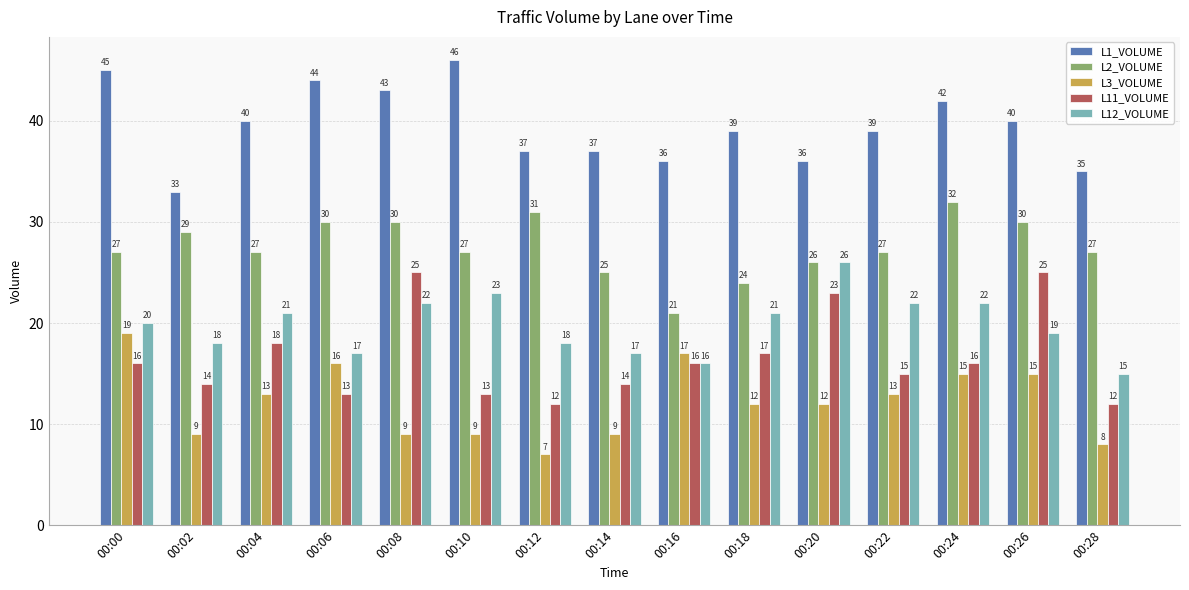

True or false: L3_VOLUME has a value of 17 at 00:20.

False